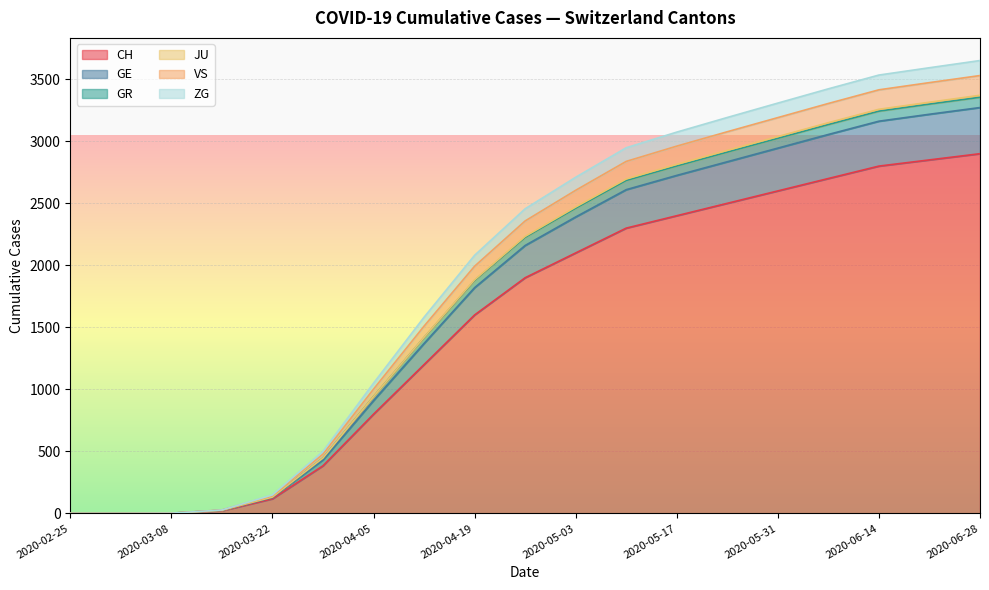

Between 2020-05-24 and 2020-03-15, which is larger?

2020-05-24